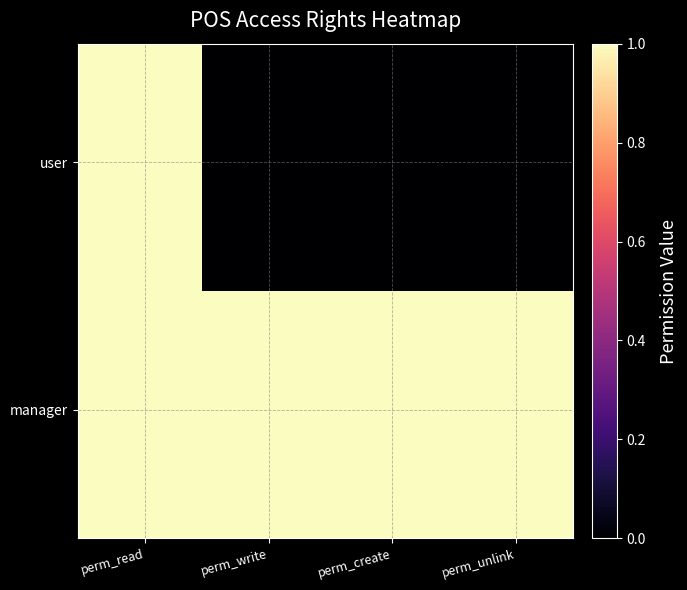

Reading left to right, extract all data points from this chart.

access_pos_self_order_custom_link_manag: 1	1	1	1
access_pos_self_order_custom_link_user: 1	0	0	0